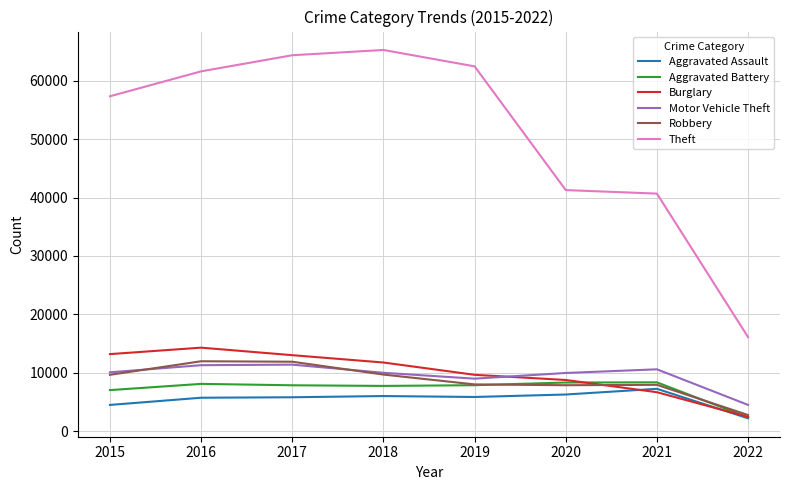

Is the value of Aggravated Battery at 2022 greater than the value of Robbery at 2021?

No